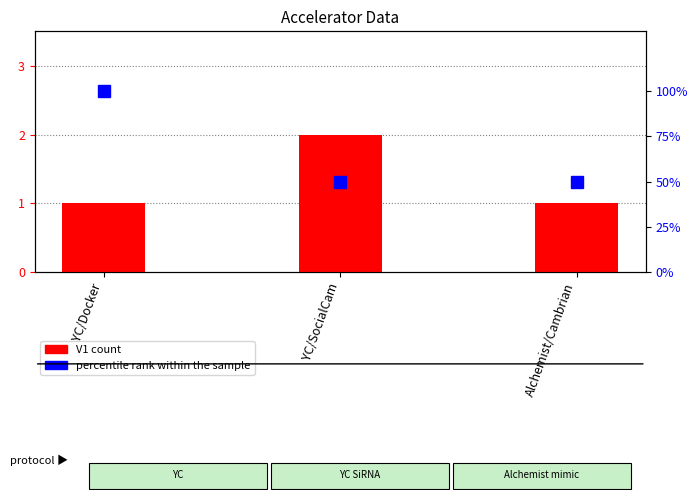

At which label is percentile rank within the sample closest to 75?

YC/Docker